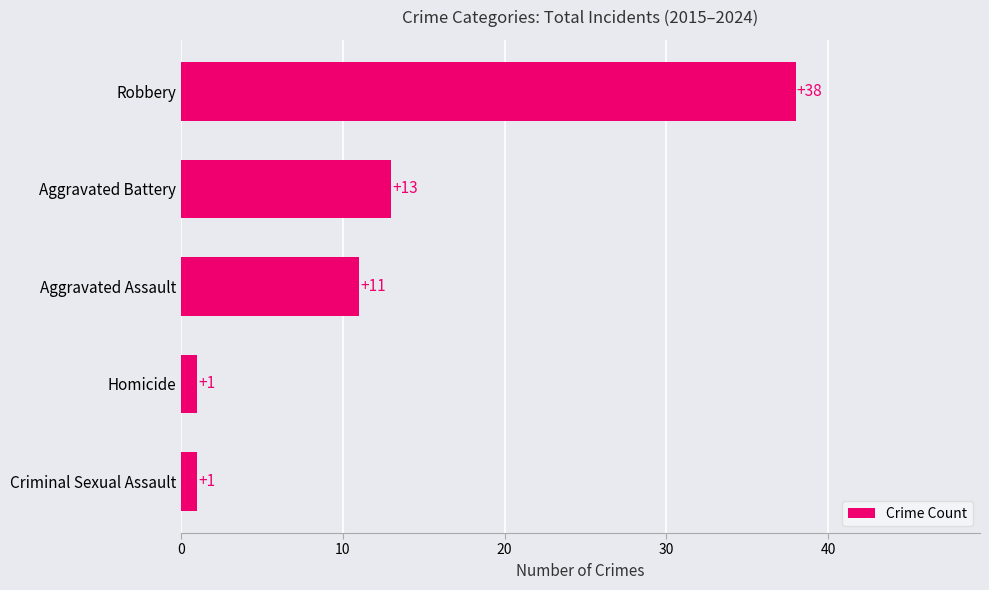

True or false: the data shows 38 at Robbery.

True